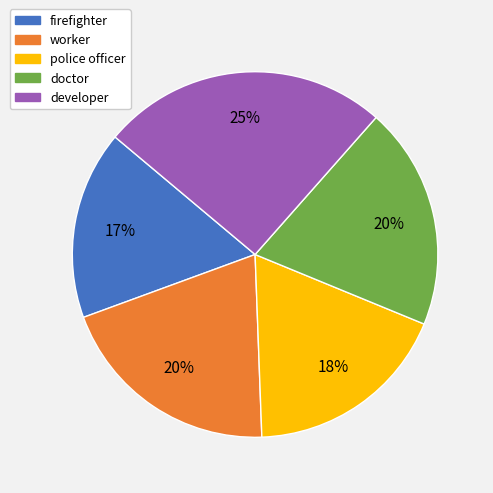

Which category has the smallest portion of the pie?

firefighter